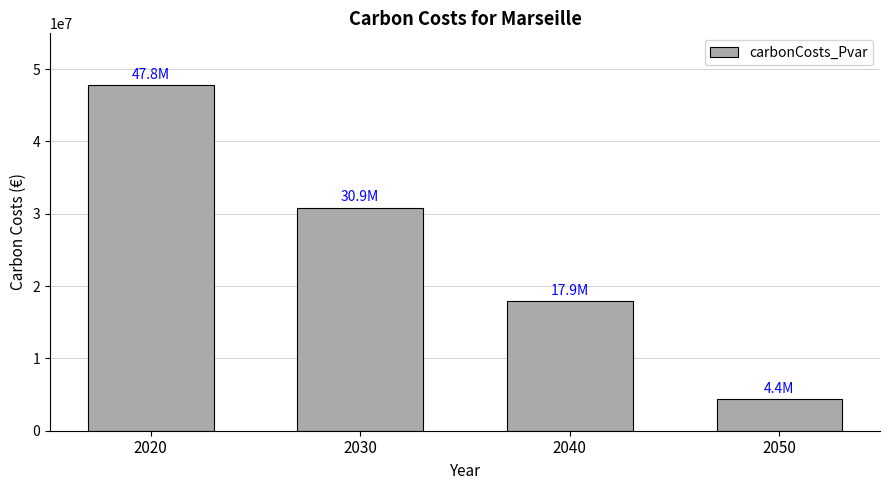

How many values are below 30865368?

2